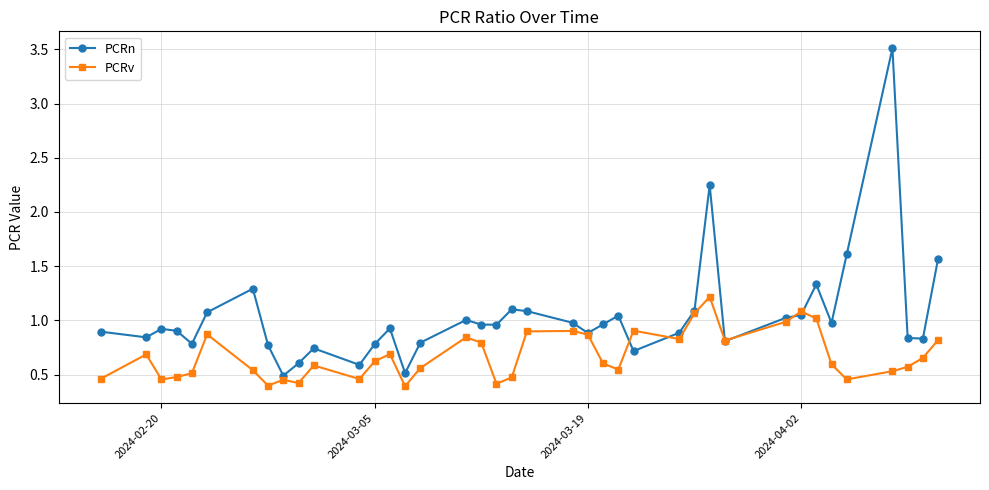

Which series has the largest total across all categories?

PCRn